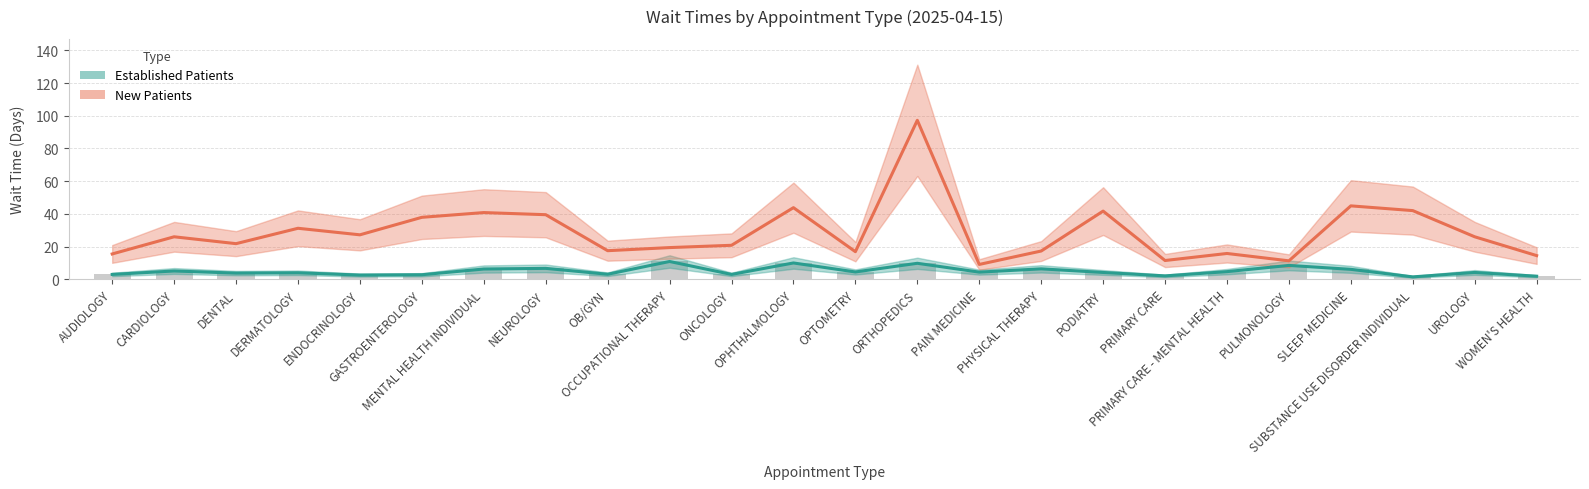

What position from the right is MENTAL HEALTH INDIVIDUAL?

18